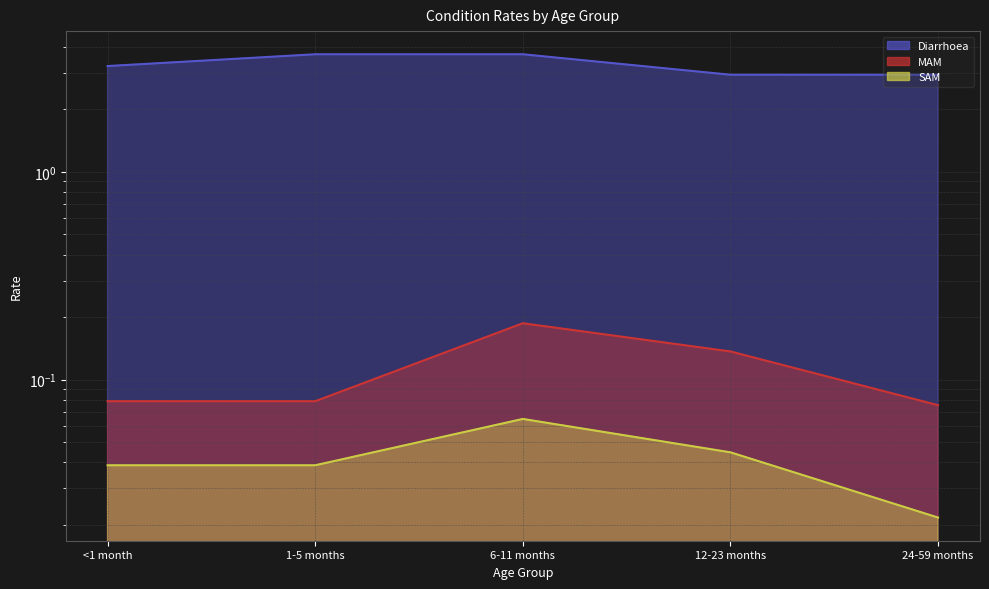

What is the highest value of the MAM series?

0.2